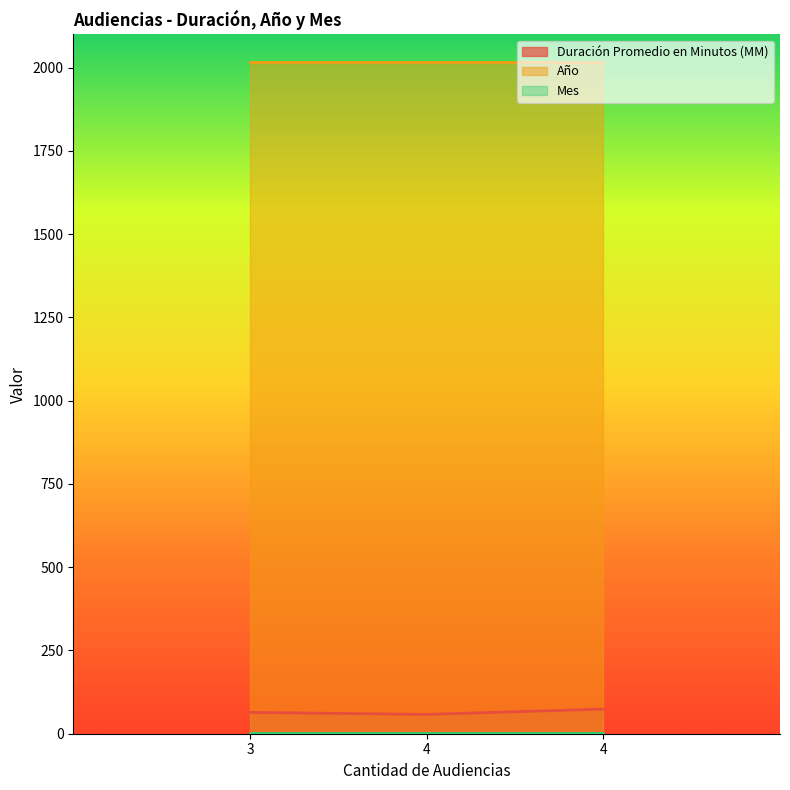

What is the value of the Año point at the 2nd from the left?

2017